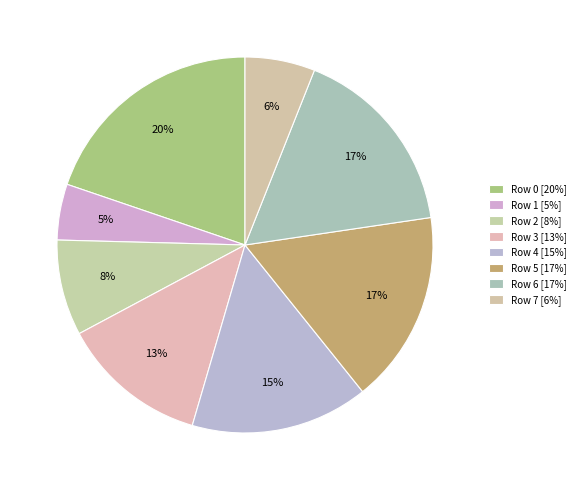

Rank the categories by value from highest to lowest.

Row 0, Row 6, Row 5, Row 4, Row 3, Row 2, Row 7, Row 1